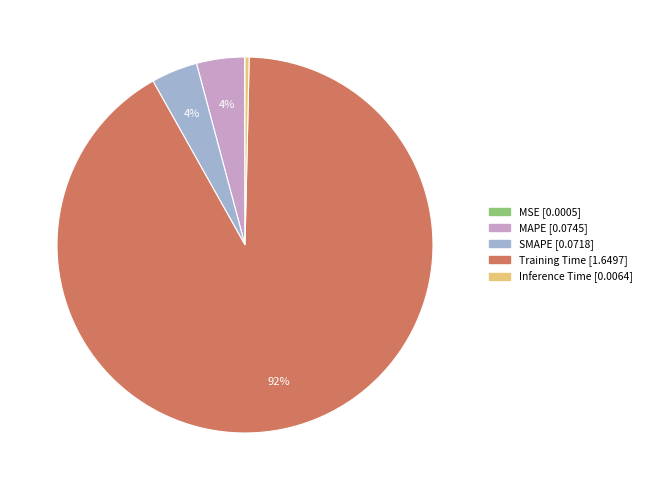

Which slice represents more than half of the pie?

Training Time